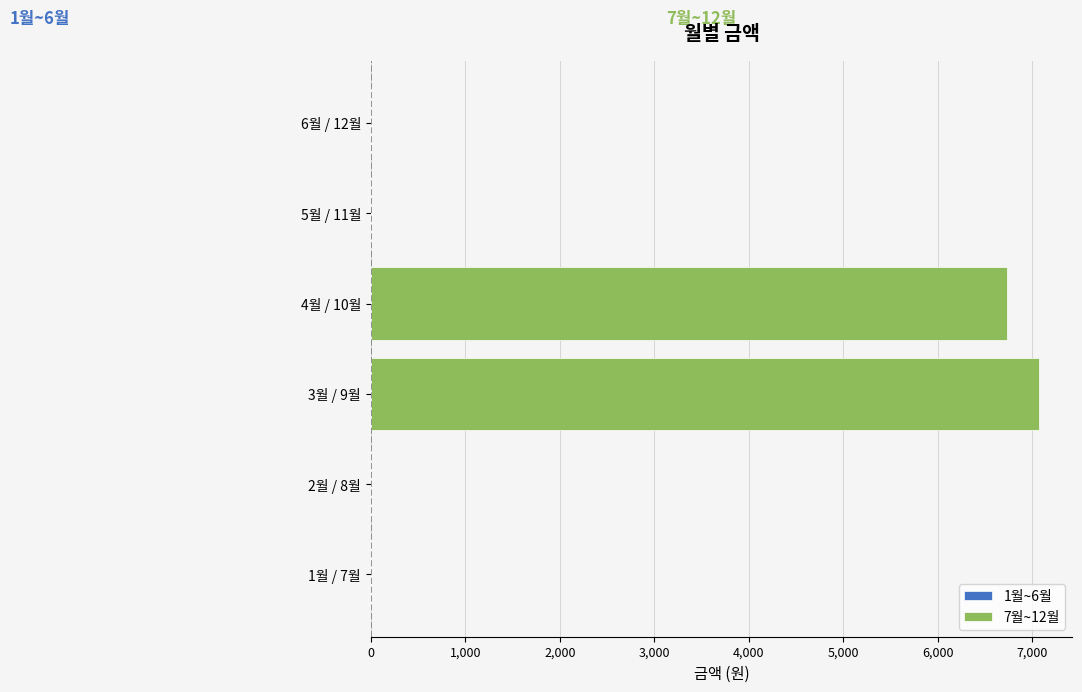

What is the sum of all values?

13800